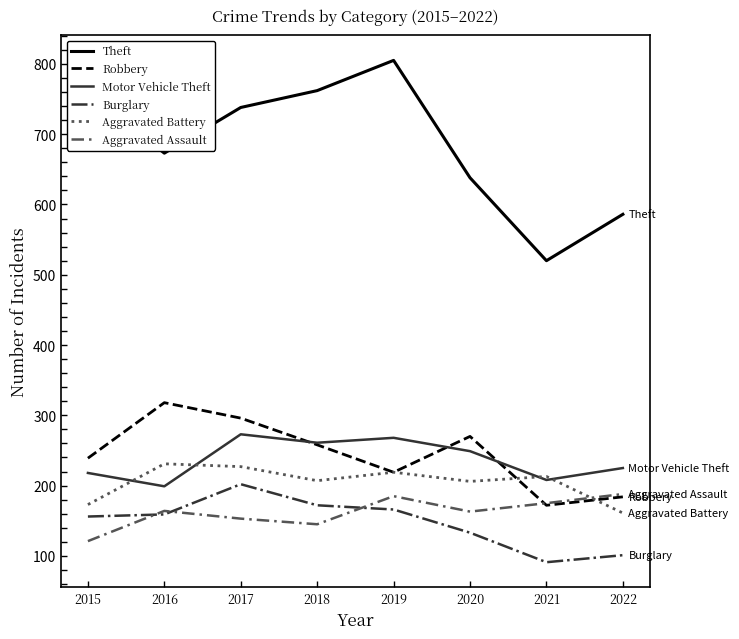

What is the spread (max minus min) of values at 2019?

639